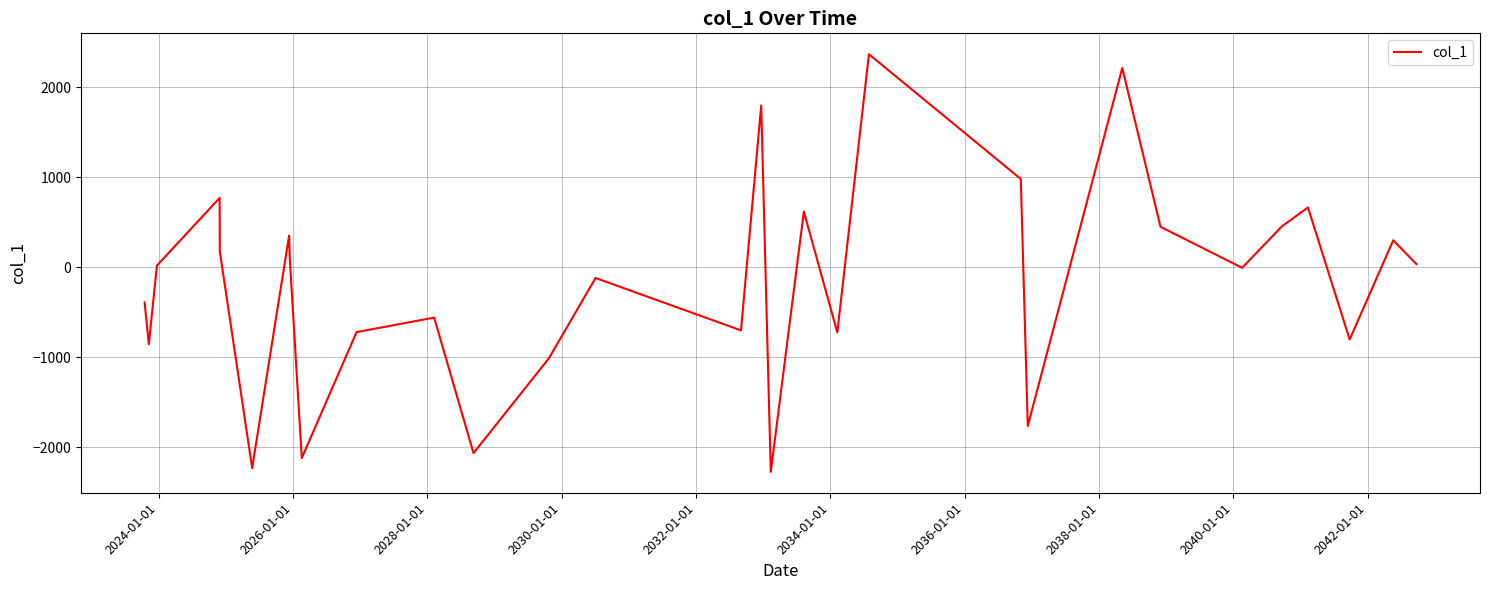

What is the minimum value shown in the chart?

-2273.3